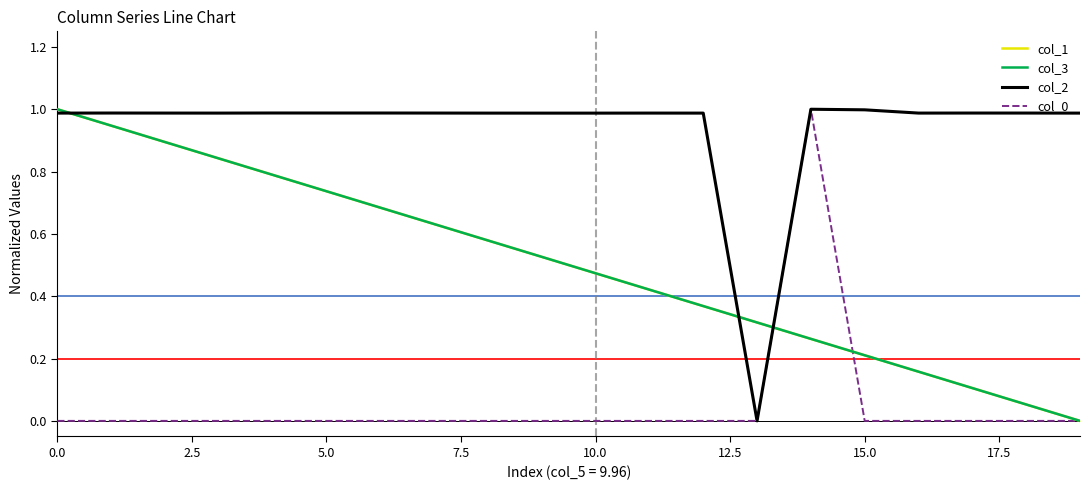

How many positive values does the col_0 series have?

1